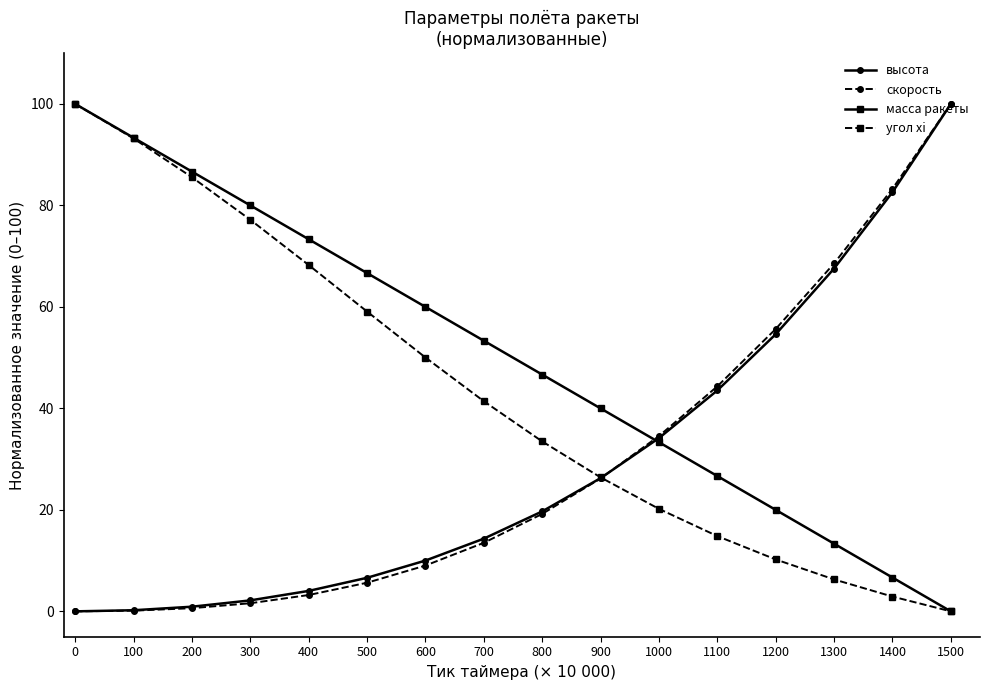

How many data points in масса ракеты are less than 53?

8